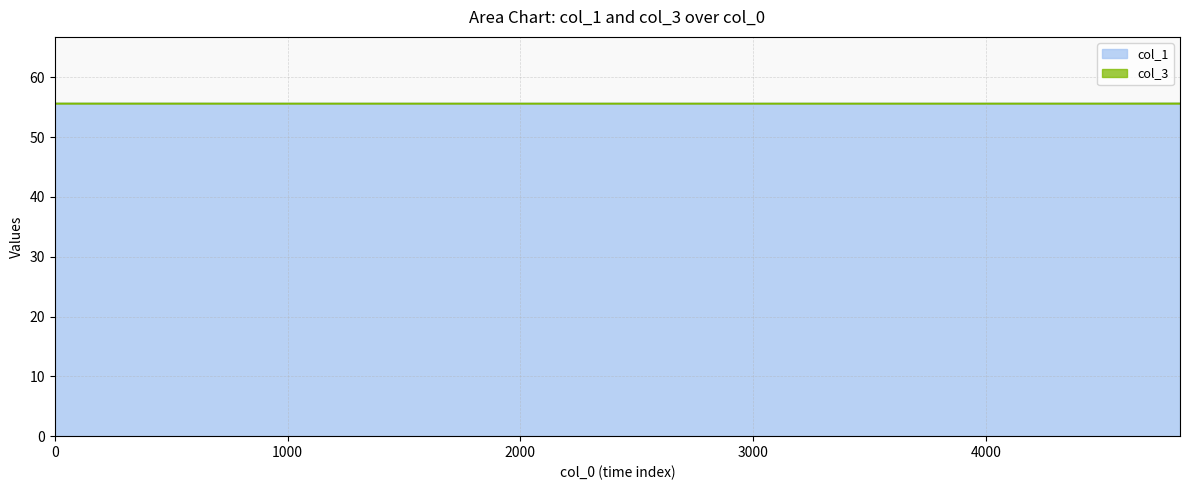

What is the average value?

55.6